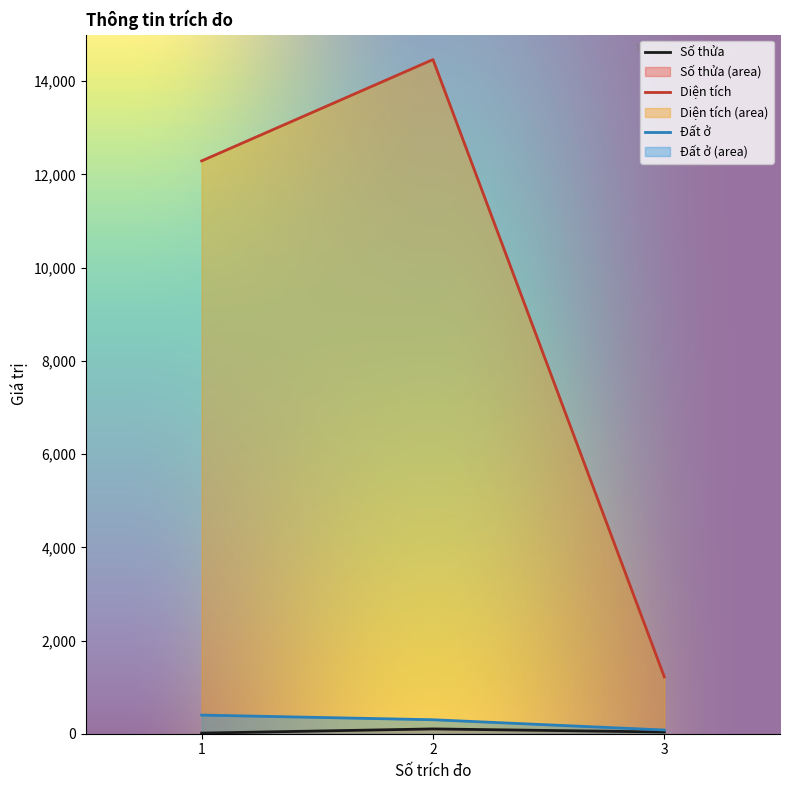

Is it true that Diện tích equals 1219.1 at 3?

True